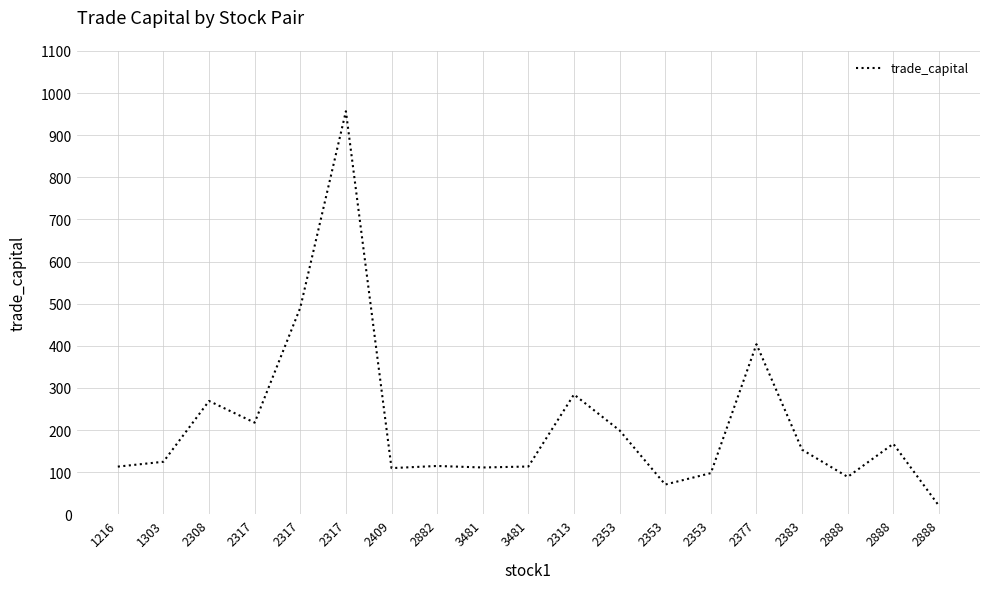

How many distinct data groups are displayed?

1